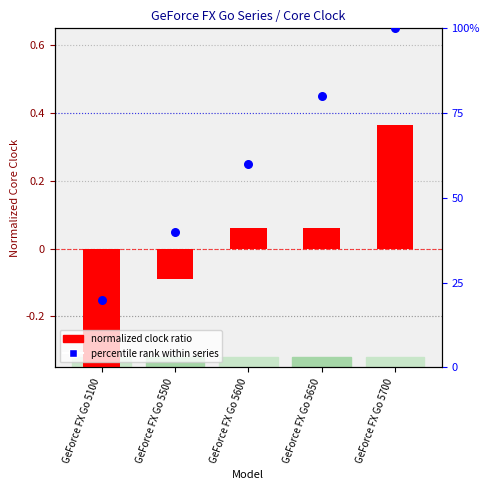

Is the value of percentile rank within series at GeForce FX Go 5100 greater than the value of Core clock (MHz) at GeForce FX Go 5100?

Yes